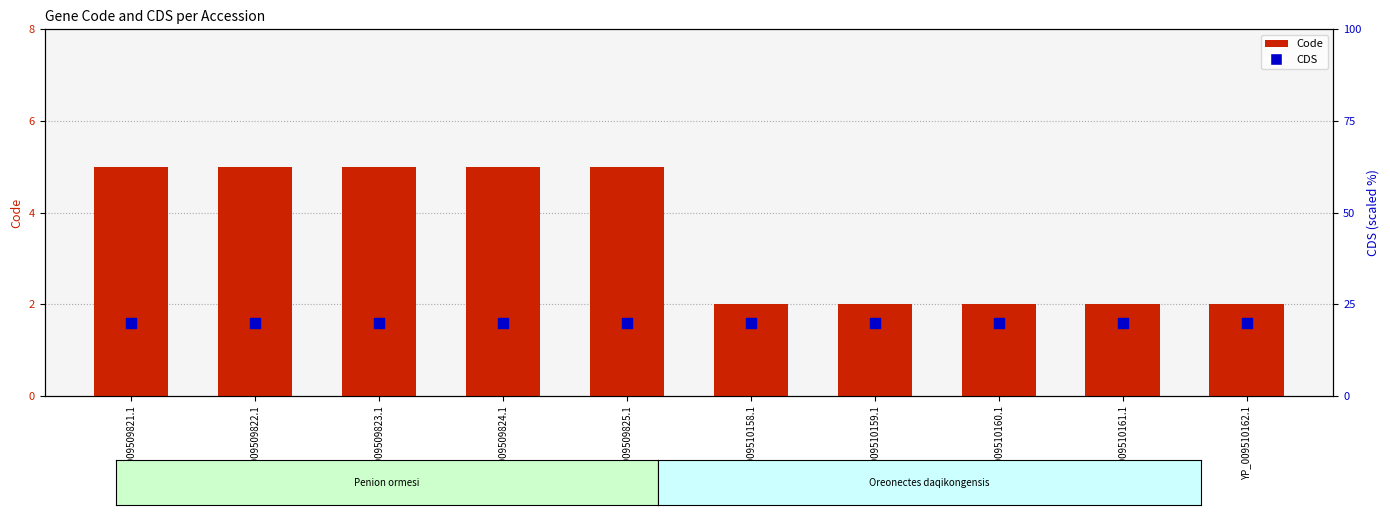

Which series contains the lowest Y value?

Code